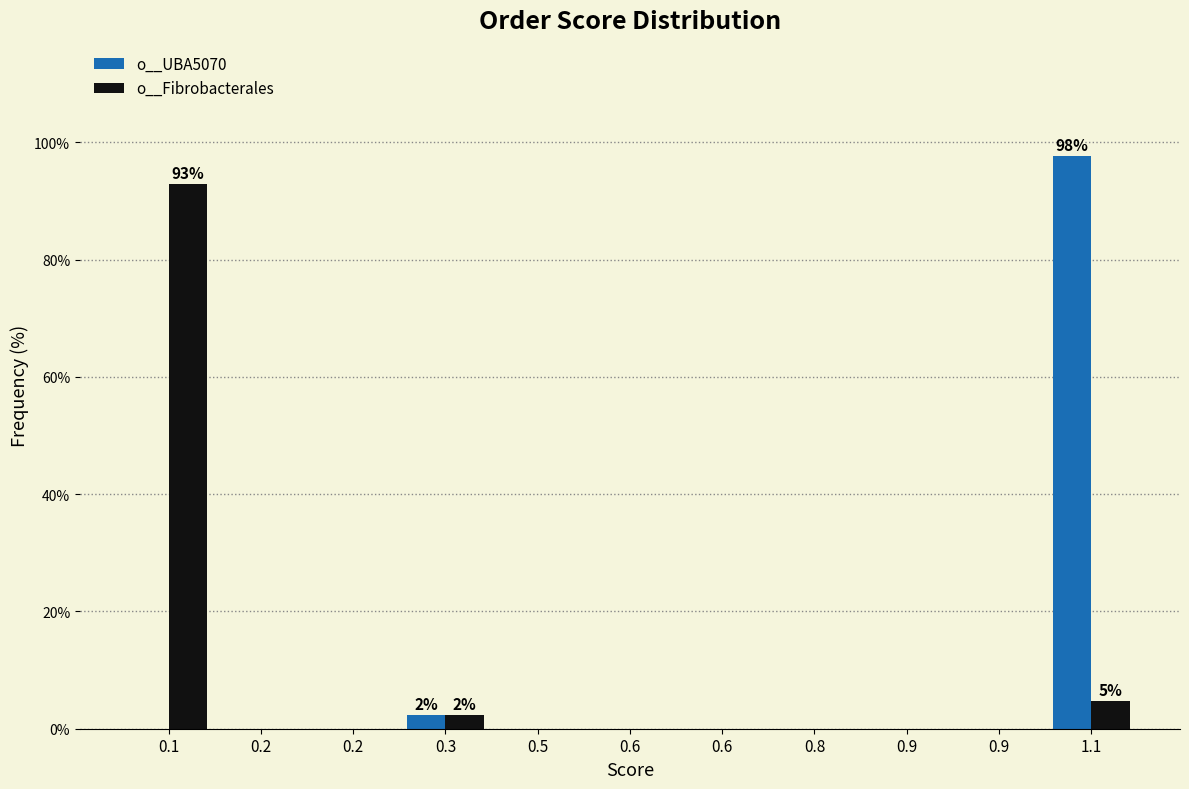

Are the bars grouped side by side (vs. stacked)?

Yes